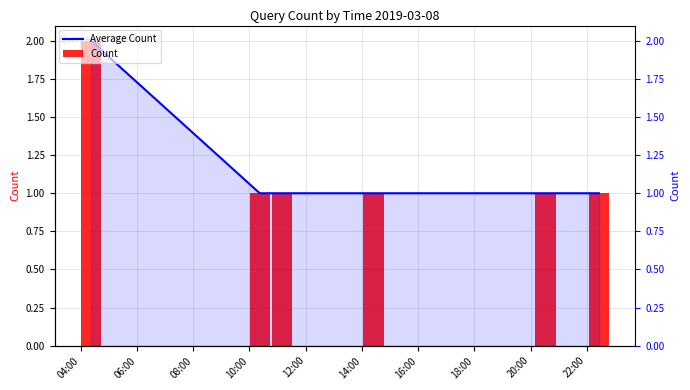

Does the chart contain any negative values?

No